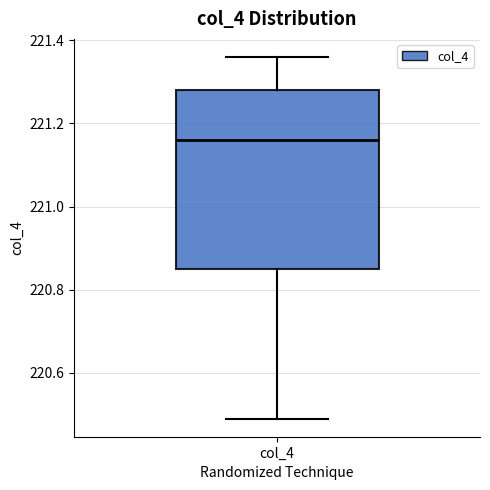

Read this box plot against the y-axis: the position of the median line, the range covered by the box, and the ends of both whiskers. The values are not printed on the chart, so give them approximately, as read against the axis.

median 221.16, box 220.86 to 221.28, whiskers 220.50 to 221.36